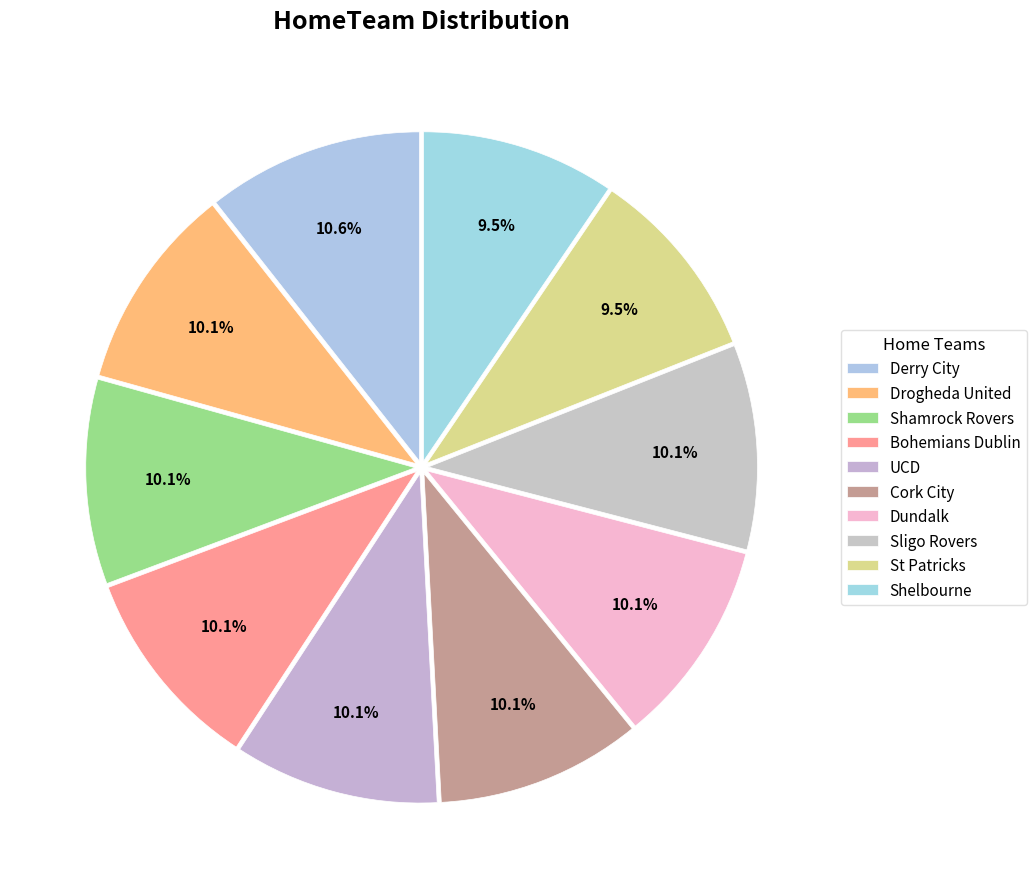

Which slice is the smallest?

St Patricks